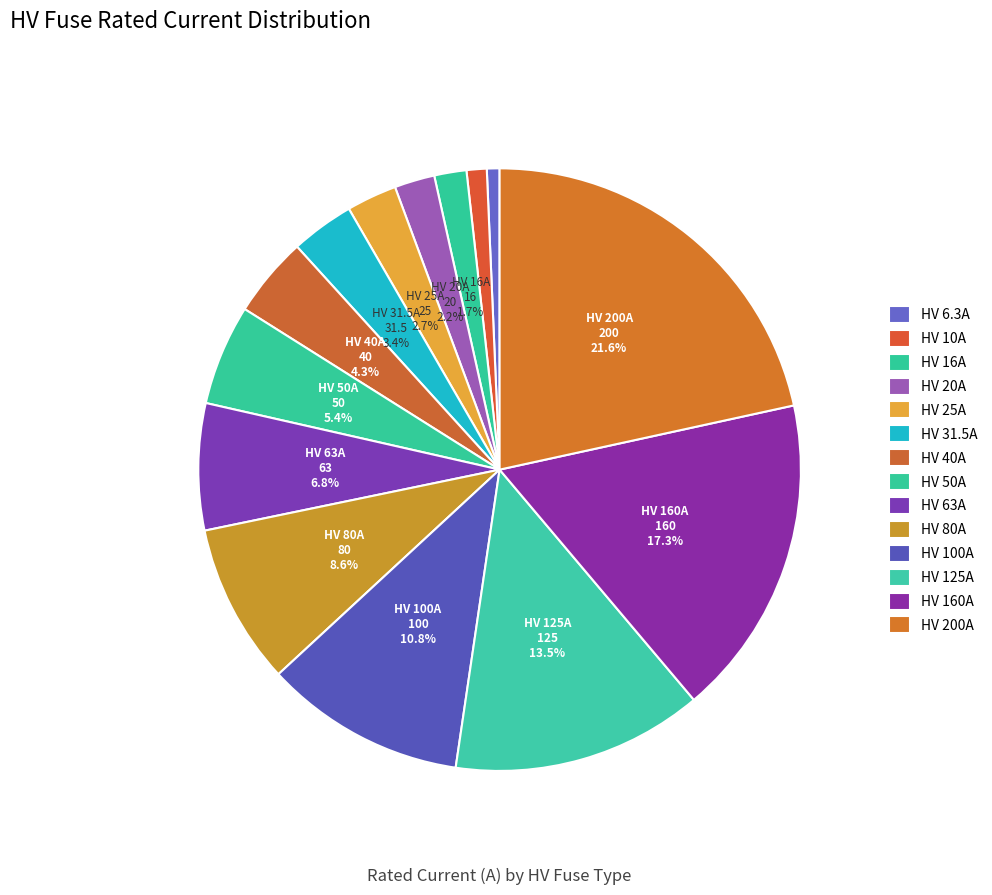

Count the number of slices in the pie.

14